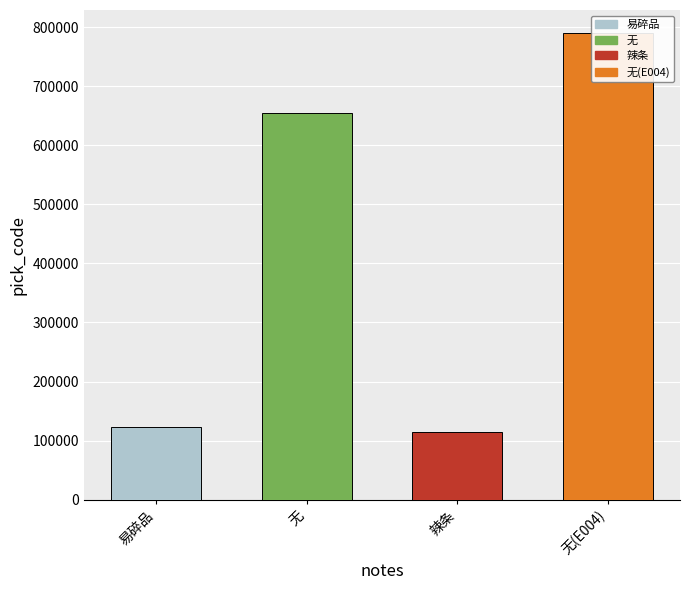

What is the average value?

420437